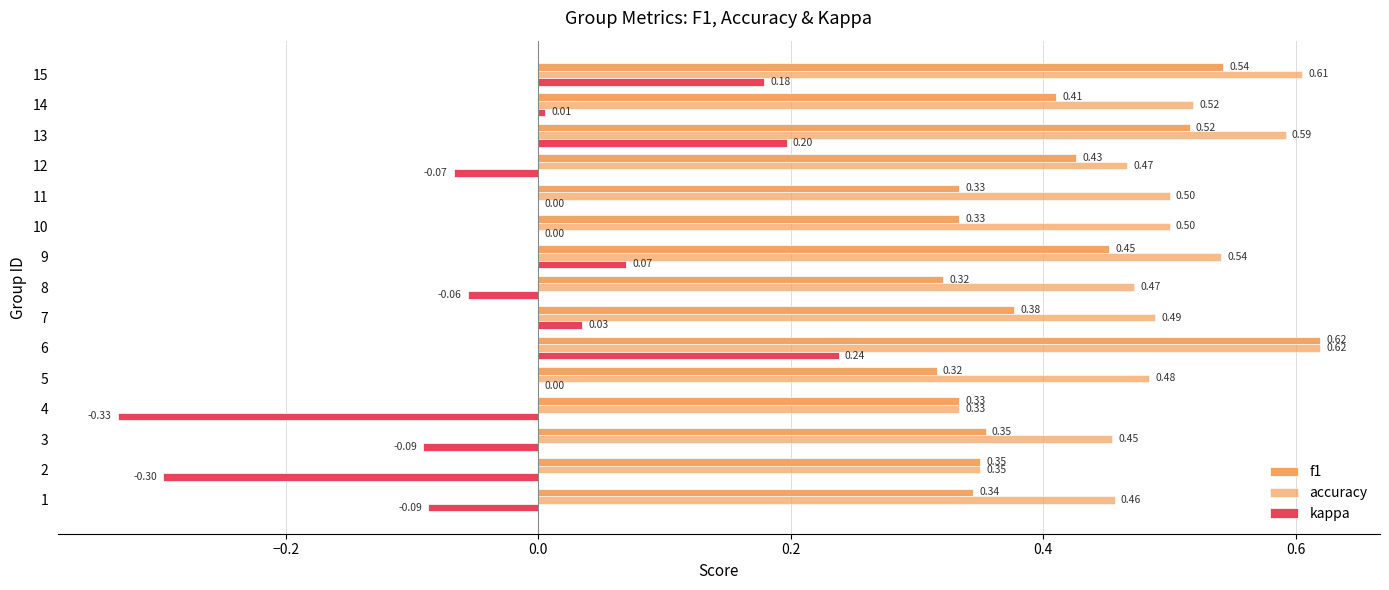

Count the number of categories in the chart.

15